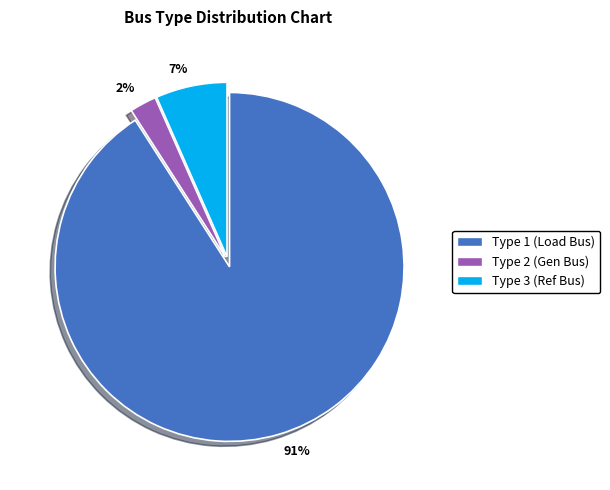

To the nearest percent, what is the combined percentage of 7% and 91%?

98%